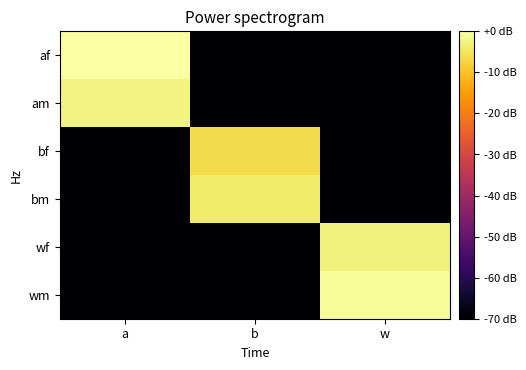

Rank the series by their maximum value, from lowest to highest.

bf, bm, wf, am, wm, af